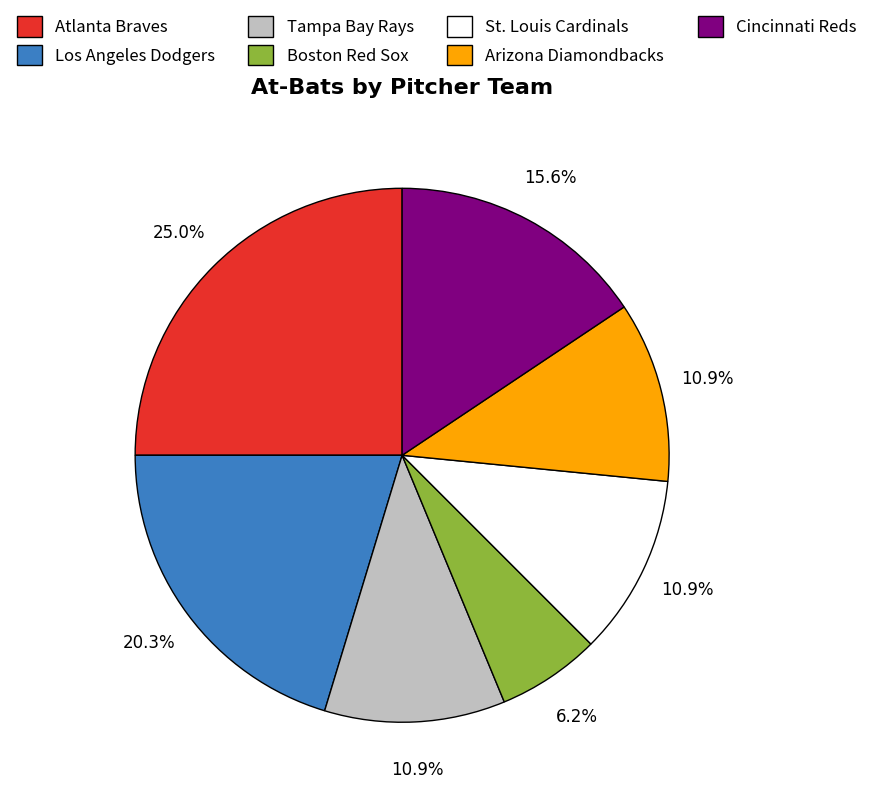

Is there a majority slice in this chart?

No